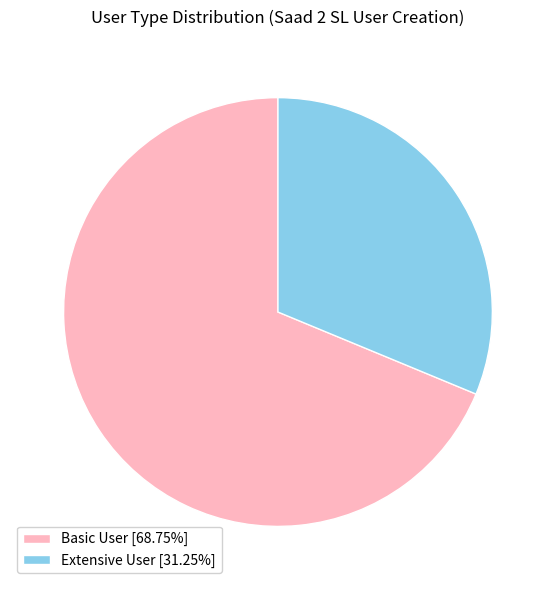

Approximately how many times larger is the value at Basic User [68.75%] compared to Extensive User [31.25%]?

2.2